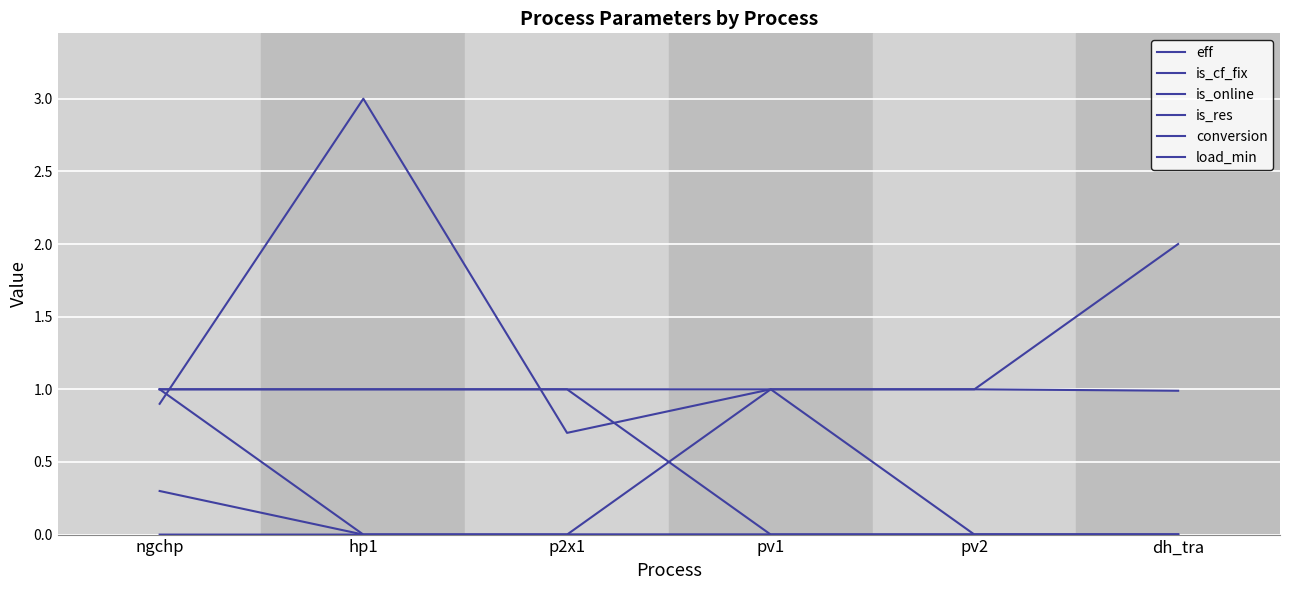

Is it true that load_min equals 0.1 at hp1?

False